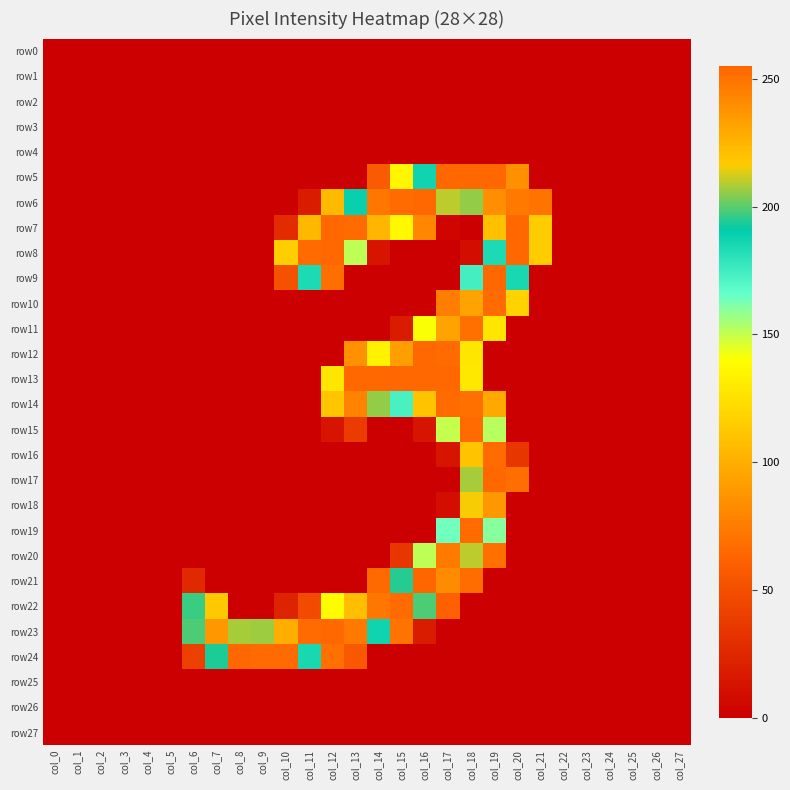

Reading left to right, what are all the values shown in this chart?

row0: col_0=0	col_1=0	col_2=0	col_3=0	col_4=0	col_5=0	col_6=0	col_7=0	col_8=0	col_9=0	col_10=0	col_11=0	col_12=0	col_13=0	col_14=0	col_15=0	col_16=0	col_17=0	col_18=0	col_19=0	col_20=0	col_21=0	col_22=0	col_23=0	col_24=0	col_25=0	col_26=0	col_27=0
row1: col_0=0	col_1=0	col_2=0	col_3=0	col_4=0	col_5=0	col_6=0	col_7=0	col_8=0	col_9=0	col_10=0	col_11=0	col_12=0	col_13=0	col_14=0	col_15=0	col_16=0	col_17=0	col_18=0	col_19=0	col_20=0	col_21=0	col_22=0	col_23=0	col_24=0	col_25=0	col_26=0	col_27=0
row2: col_0=0	col_1=0	col_2=0	col_3=0	col_4=0	col_5=0	col_6=0	col_7=0	col_8=0	col_9=0	col_10=0	col_11=0	col_12=0	col_13=0	col_14=0	col_15=0	col_16=0	col_17=0	col_18=0	col_19=0	col_20=0	col_21=0	col_22=0	col_23=0	col_24=0	col_25=0	col_26=0	col_27=0
row3: col_0=0	col_1=0	col_2=0	col_3=0	col_4=0	col_5=0	col_6=0	col_7=0	col_8=0	col_9=0	col_10=0	col_11=0	col_12=0	col_13=0	col_14=0	col_15=0	col_16=0	col_17=0	col_18=0	col_19=0	col_20=0	col_21=0	col_22=0	col_23=0	col_24=0	col_25=0	col_26=0	col_27=0
row4: col_0=0	col_1=0	col_2=0	col_3=0	col_4=0	col_5=0	col_6=0	col_7=0	col_8=0	col_9=0	col_10=0	col_11=0	col_12=0	col_13=0	col_14=0	col_15=0	col_16=0	col_17=0	col_18=0	col_19=0	col_20=0	col_21=0	col_22=0	col_23=0	col_24=0	col_25=0	col_26=0	col_27=0
row5: col_0=0	col_1=0	col_2=0	col_3=0	col_4=0	col_5=0	col_6=0	col_7=0	col_8=0	col_9=0	col_10=0	col_11=0	col_12=0	col_13=0	col_14=57	col_15=136	col_16=187	col_17=254	col_18=254	col_19=254	col_20=85	col_21=0	col_22=0	col_23=0	col_24=0	col_25=0	col_26=0	col_27=0
row6: col_0=0	col_1=0	col_2=0	col_3=0	col_4=0	col_5=0	col_6=0	col_7=0	col_8=0	col_9=0	col_10=0	col_11=17	col_12=106	col_13=189	col_14=249	col_15=253	col_16=254	col_17=210	col_18=206	col_19=240	col_20=248	col_21=71	col_22=0	col_23=0	col_24=0	col_25=0	col_26=0	col_27=0
row7: col_0=0	col_1=0	col_2=0	col_3=0	col_4=0	col_5=0	col_6=0	col_7=0	col_8=0	col_9=0	col_10=28	col_11=224	col_12=254	col_13=253	col_14=225	col_15=137	col_16=80	col_17=4	col_18=0	col_19=109	col_20=254	col_21=115	col_22=0	col_23=0	col_24=0	col_25=0	col_26=0	col_27=0
row8: col_0=0	col_1=0	col_2=0	col_3=0	col_4=0	col_5=0	col_6=0	col_7=0	col_8=0	col_9=0	col_10=116	col_11=253	col_12=254	col_13=151	col_14=13	col_15=0	col_16=0	col_17=0	col_18=9	col_19=184	col_20=254	col_21=115	col_22=0	col_23=0	col_24=0	col_25=0	col_26=0	col_27=0
row9: col_0=0	col_1=0	col_2=0	col_3=0	col_4=0	col_5=0	col_6=0	col_7=0	col_8=0	col_9=0	col_10=51	col_11=184	col_12=68	col_13=0	col_14=0	col_15=0	col_16=0	col_17=0	col_18=174	col_19=254	col_20=185	col_21=0	col_22=0	col_23=0	col_24=0	col_25=0	col_26=0	col_27=0
row10: col_0=0	col_1=0	col_2=0	col_3=0	col_4=0	col_5=0	col_6=0	col_7=0	col_8=0	col_9=0	col_10=0	col_11=0	col_12=0	col_13=0	col_14=0	col_15=0	col_16=0	col_17=76	col_18=232	col_19=253	col_20=118	col_21=0	col_22=0	col_23=0	col_24=0	col_25=0	col_26=0	col_27=0
row11: col_0=0	col_1=0	col_2=0	col_3=0	col_4=0	col_5=0	col_6=0	col_7=0	col_8=0	col_9=0	col_10=0	col_11=0	col_12=0	col_13=0	col_14=0	col_15=17	col_16=141	col_17=232	col_18=251	col_19=128	col_20=0	col_21=0	col_22=0	col_23=0	col_24=0	col_25=0	col_26=0	col_27=0
row12: col_0=0	col_1=0	col_2=0	col_3=0	col_4=0	col_5=0	col_6=0	col_7=0	col_8=0	col_9=0	col_10=0	col_11=0	col_12=0	col_13=85	col_14=134	col_15=234	col_16=254	col_17=253	col_18=128	col_19=0	col_20=0	col_21=0	col_22=0	col_23=0	col_24=0	col_25=0	col_26=0	col_27=0
row13: col_0=0	col_1=0	col_2=0	col_3=0	col_4=0	col_5=0	col_6=0	col_7=0	col_8=0	col_9=0	col_10=0	col_11=0	col_12=128	col_13=254	col_14=254	col_15=254	col_16=254	col_17=254	col_18=129	col_19=0	col_20=0	col_21=0	col_22=0	col_23=0	col_24=0	col_25=0	col_26=0	col_27=0
row14: col_0=0	col_1=0	col_2=0	col_3=0	col_4=0	col_5=0	col_6=0	col_7=0	col_8=0	col_9=0	col_10=0	col_11=0	col_12=112	col_13=244	col_14=206	col_15=173	col_16=220	col_17=253	col_18=251	col_19=97	col_20=0	col_21=0	col_22=0	col_23=0	col_24=0	col_25=0	col_26=0	col_27=0
row15: col_0=0	col_1=0	col_2=0	col_3=0	col_4=0	col_5=0	col_6=0	col_7=0	col_8=0	col_9=0	col_10=0	col_11=0	col_12=13	col_13=38	col_14=0	col_15=0	col_16=13	col_17=150	col_18=253	col_19=152	col_20=0	col_21=0	col_22=0	col_23=0	col_24=0	col_25=0	col_26=0	col_27=0
row16: col_0=0	col_1=0	col_2=0	col_3=0	col_4=0	col_5=0	col_6=0	col_7=0	col_8=0	col_9=0	col_10=0	col_11=0	col_12=0	col_13=0	col_14=0	col_15=0	col_16=0	col_17=13	col_18=220	col_19=253	col_20=34	col_21=0	col_22=0	col_23=0	col_24=0	col_25=0	col_26=0	col_27=0
row17: col_0=0	col_1=0	col_2=0	col_3=0	col_4=0	col_5=0	col_6=0	col_7=0	col_8=0	col_9=0	col_10=0	col_11=0	col_12=0	col_13=0	col_14=0	col_15=0	col_16=0	col_17=0	col_18=208	col_19=254	col_20=68	col_21=0	col_22=0	col_23=0	col_24=0	col_25=0	col_26=0	col_27=0
row18: col_0=0	col_1=0	col_2=0	col_3=0	col_4=0	col_5=0	col_6=0	col_7=0	col_8=0	col_9=0	col_10=0	col_11=0	col_12=0	col_13=0	col_14=0	col_15=0	col_16=0	col_17=9	col_18=216	col_19=236	col_20=0	col_21=0	col_22=0	col_23=0	col_24=0	col_25=0	col_26=0	col_27=0
row19: col_0=0	col_1=0	col_2=0	col_3=0	col_4=0	col_5=0	col_6=0	col_7=0	col_8=0	col_9=0	col_10=0	col_11=0	col_12=0	col_13=0	col_14=0	col_15=0	col_16=0	col_17=164	col_18=253	col_19=160	col_20=0	col_21=0	col_22=0	col_23=0	col_24=0	col_25=0	col_26=0	col_27=0
row20: col_0=0	col_1=0	col_2=0	col_3=0	col_4=0	col_5=0	col_6=0	col_7=0	col_8=0	col_9=0	col_10=0	col_11=0	col_12=0	col_13=0	col_14=0	col_15=34	col_16=151	col_17=247	col_18=210	col_19=69	col_20=0	col_21=0	col_22=0	col_23=0	col_24=0	col_25=0	col_26=0	col_27=0
row21: col_0=0	col_1=0	col_2=0	col_3=0	col_4=0	col_5=0	col_6=26	col_7=0	col_8=0	col_9=0	col_10=0	col_11=0	col_12=0	col_13=0	col_14=66	col_15=195	col_16=255	col_17=241	col_18=67	col_19=0	col_20=0	col_21=0	col_22=0	col_23=0	col_24=0	col_25=0	col_26=0	col_27=0
row22: col_0=0	col_1=0	col_2=0	col_3=0	col_4=0	col_5=0	col_6=197	col_7=113	col_8=0	col_9=0	col_10=22	col_11=47	col_12=139	col_13=222	col_14=249	col_15=253	col_16=199	col_17=60	col_18=0	col_19=0	col_20=0	col_21=0	col_22=0	col_23=0	col_24=0	col_25=0	col_26=0	col_27=0
row23: col_0=0	col_1=0	col_2=0	col_3=0	col_4=0	col_5=0	col_6=199	col_7=236	col_8=208	col_9=207	col_10=228	col_11=253	col_12=254	col_13=248	col_14=187	col_15=71	col_16=17	col_17=0	col_18=0	col_19=0	col_20=0	col_21=0	col_22=0	col_23=0	col_24=0	col_25=0	col_26=0	col_27=0
row24: col_0=0	col_1=0	col_2=0	col_3=0	col_4=0	col_5=0	col_6=40	col_7=194	col_8=254	col_9=253	col_10=253	col_11=185	col_12=69	col_13=56	col_14=0	col_15=0	col_16=0	col_17=0	col_18=0	col_19=0	col_20=0	col_21=0	col_22=0	col_23=0	col_24=0	col_25=0	col_26=0	col_27=0
row25: col_0=0	col_1=0	col_2=0	col_3=0	col_4=0	col_5=0	col_6=0	col_7=0	col_8=0	col_9=0	col_10=0	col_11=0	col_12=0	col_13=0	col_14=0	col_15=0	col_16=0	col_17=0	col_18=0	col_19=0	col_20=0	col_21=0	col_22=0	col_23=0	col_24=0	col_25=0	col_26=0	col_27=0
row26: col_0=0	col_1=0	col_2=0	col_3=0	col_4=0	col_5=0	col_6=0	col_7=0	col_8=0	col_9=0	col_10=0	col_11=0	col_12=0	col_13=0	col_14=0	col_15=0	col_16=0	col_17=0	col_18=0	col_19=0	col_20=0	col_21=0	col_22=0	col_23=0	col_24=0	col_25=0	col_26=0	col_27=0
row27: col_0=0	col_1=0	col_2=0	col_3=0	col_4=0	col_5=0	col_6=0	col_7=0	col_8=0	col_9=0	col_10=0	col_11=0	col_12=0	col_13=0	col_14=0	col_15=0	col_16=0	col_17=0	col_18=0	col_19=0	col_20=0	col_21=0	col_22=0	col_23=0	col_24=0	col_25=0	col_26=0	col_27=0